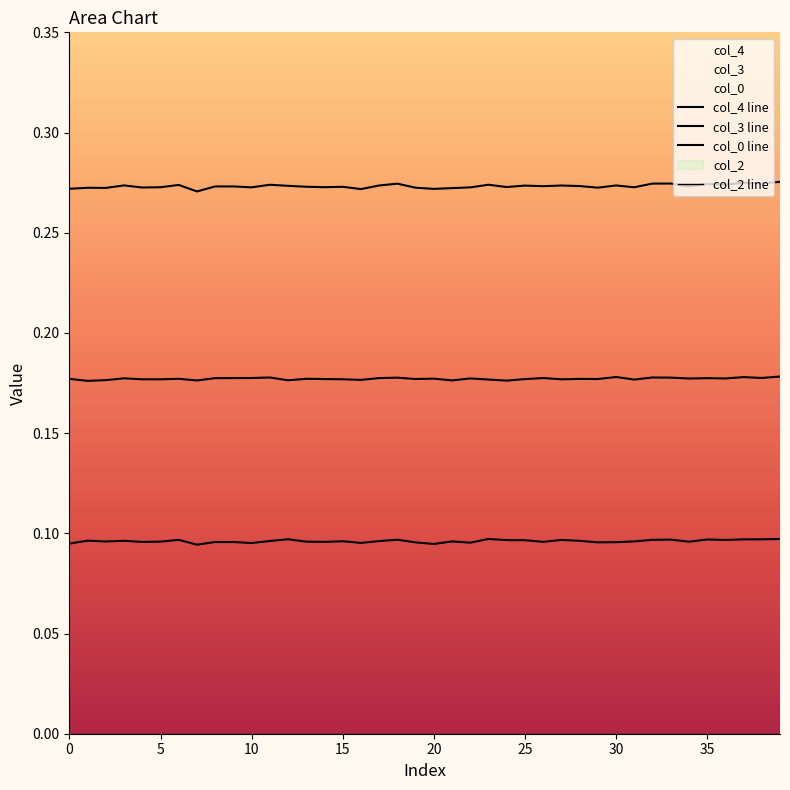

Which series has the largest total across all categories?

col_4 line